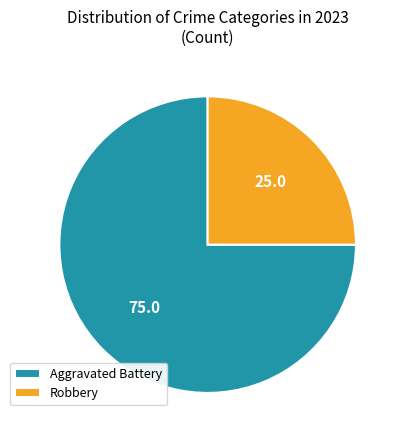

Which category has the smallest portion of the pie?

Robbery